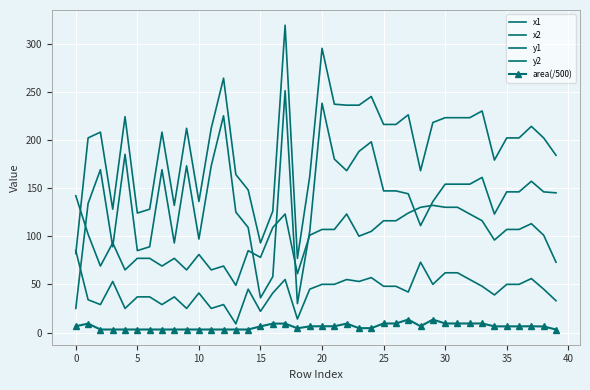

How many data points does each series have?

40